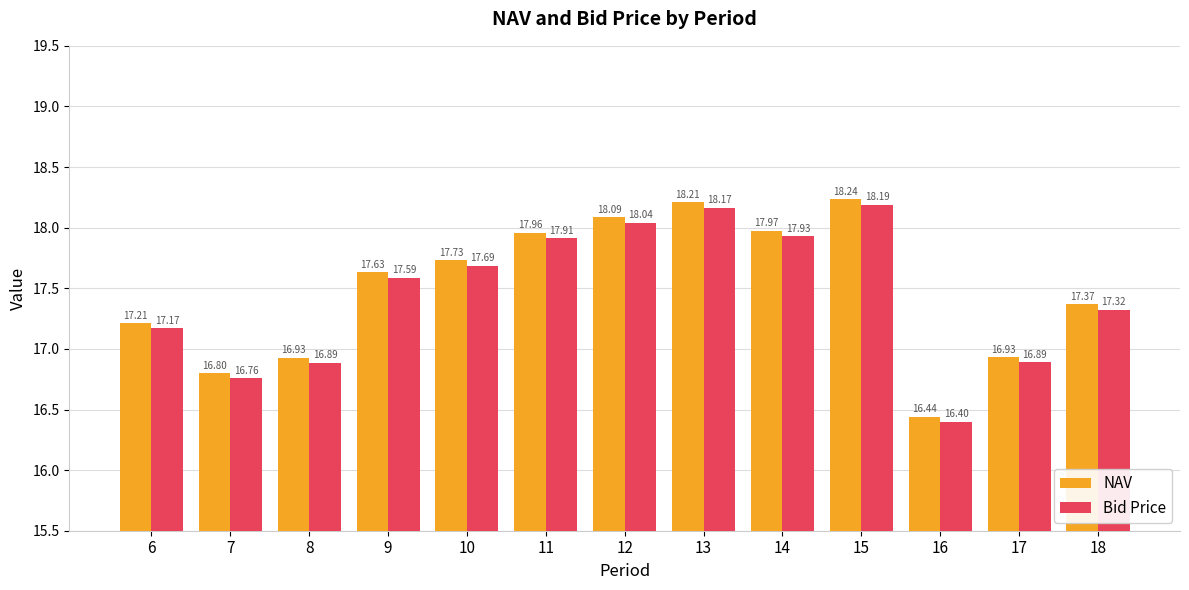

Read the Bid Price value at 8.

16.9